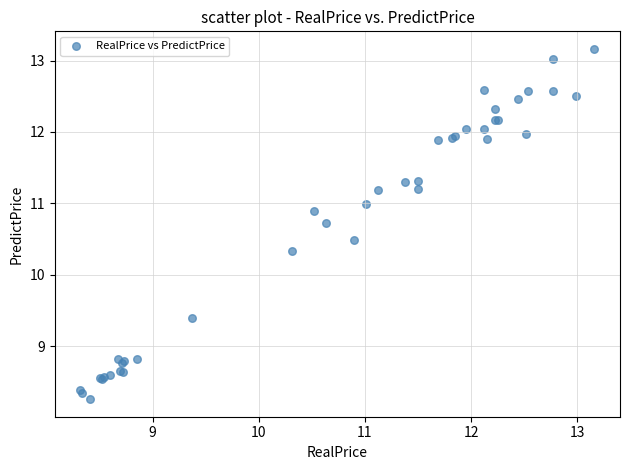

What Y value in the scatter plot is closest to 10?

10.3